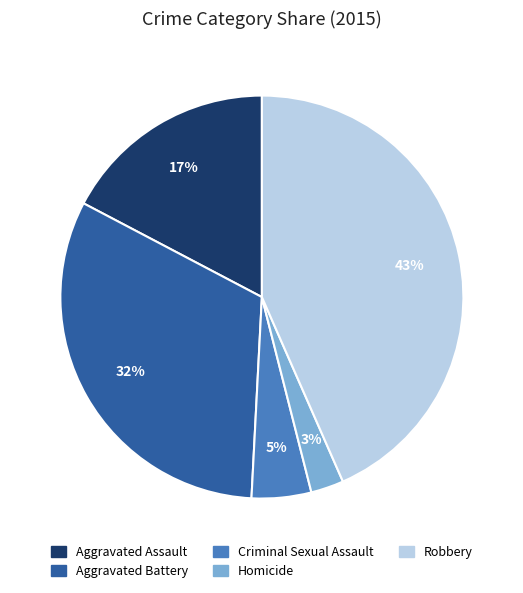

True or false: Robbery accounts for 43% of the total.

True